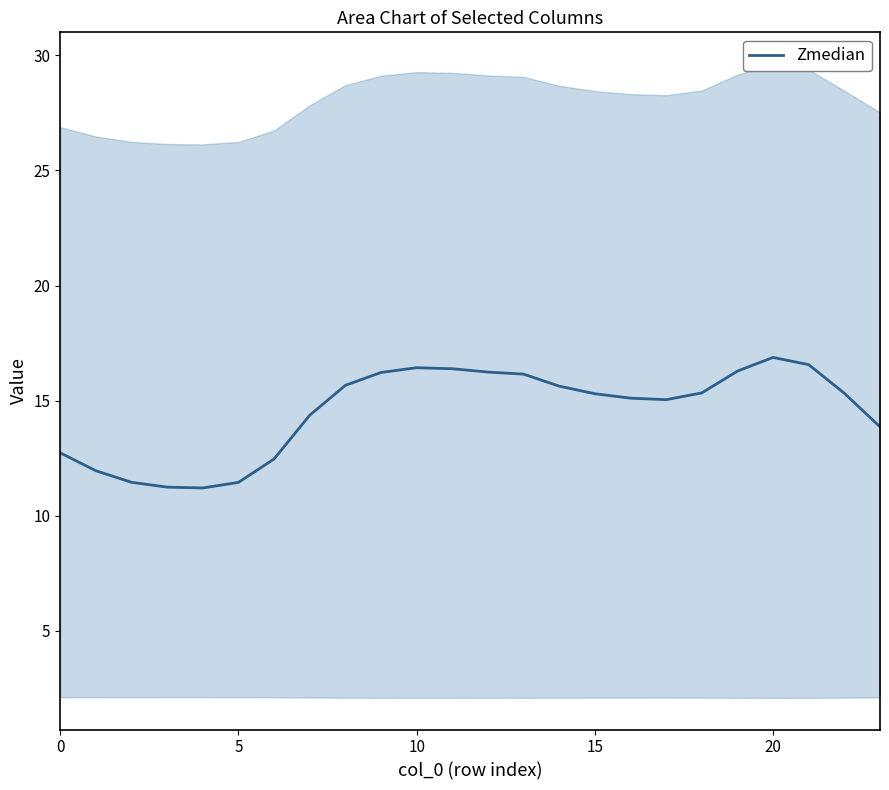

The value of Zmedian at 5 is 11.4. True or false?

True